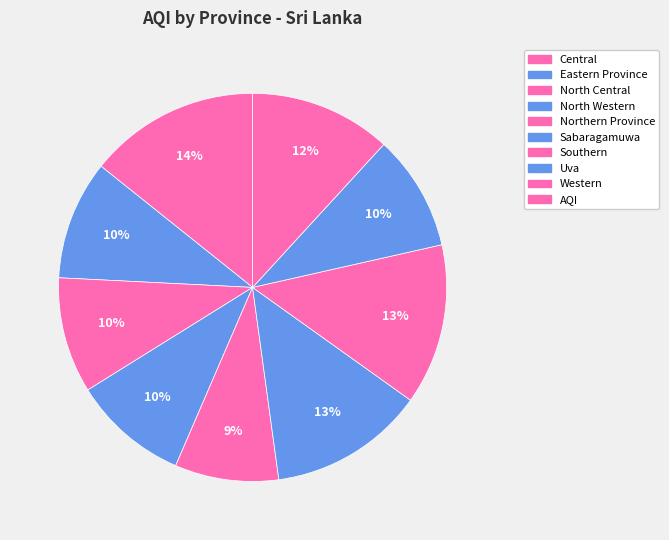

Count the number of slices in the pie.

9